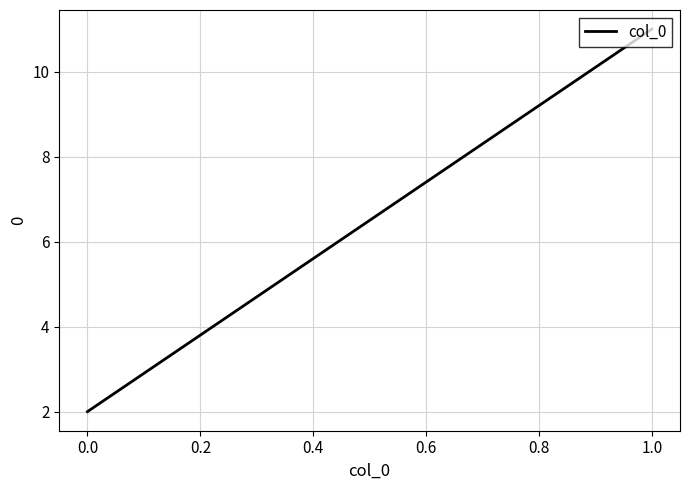

What value does the data have at 0.0?

2